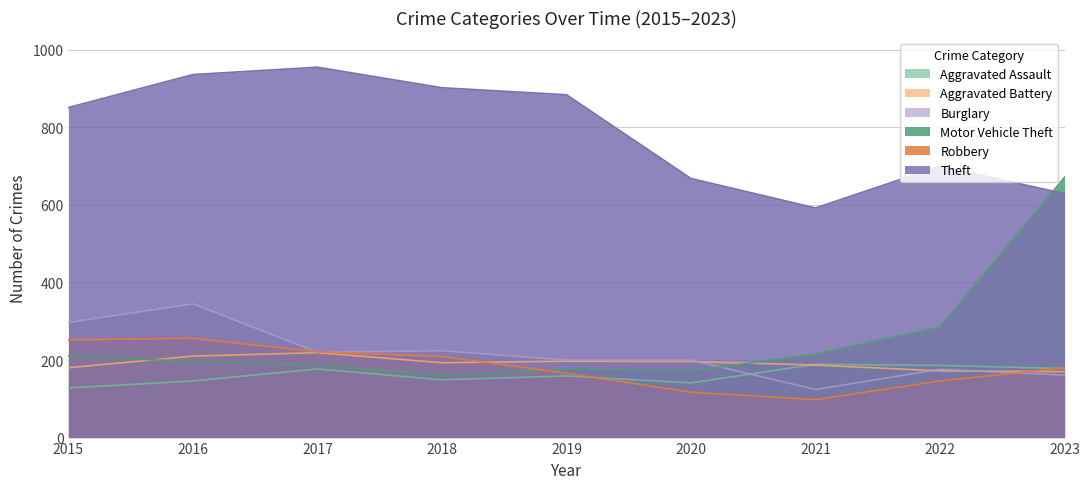

Reading right to left, what are all the values shown in this chart?

Aggravated Assault: 178	186	189	141	159	149	177	146	128
Aggravated Battery: 170	172	187	196	197	193	219	210	180
Burglary: 161	176	124	200	200	224	220	345	297
Motor Vehicle Theft: 671	285	215	172	177	160	187	196	210
Robbery: 180	146	98	117	166	209	221	256	252
Theft: 629	700	592	668	884	902	955	936	851